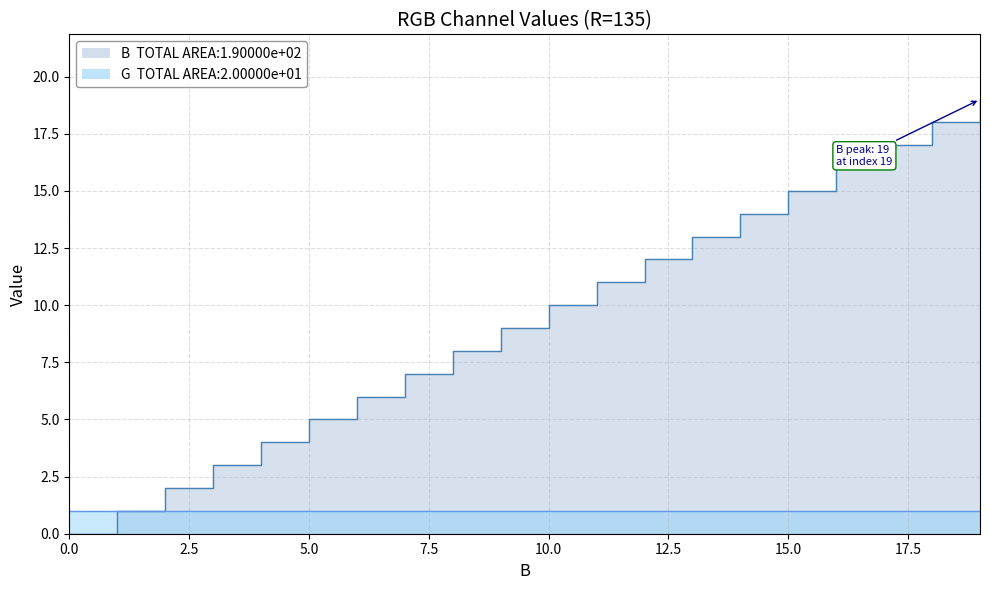

List the labels in order of value, smallest first.

0, 1, 2, 3, 4, 5, 6, 7, 8, 9, 10, 11, 12, 13, 14, 15, 16, 17, 18, 19